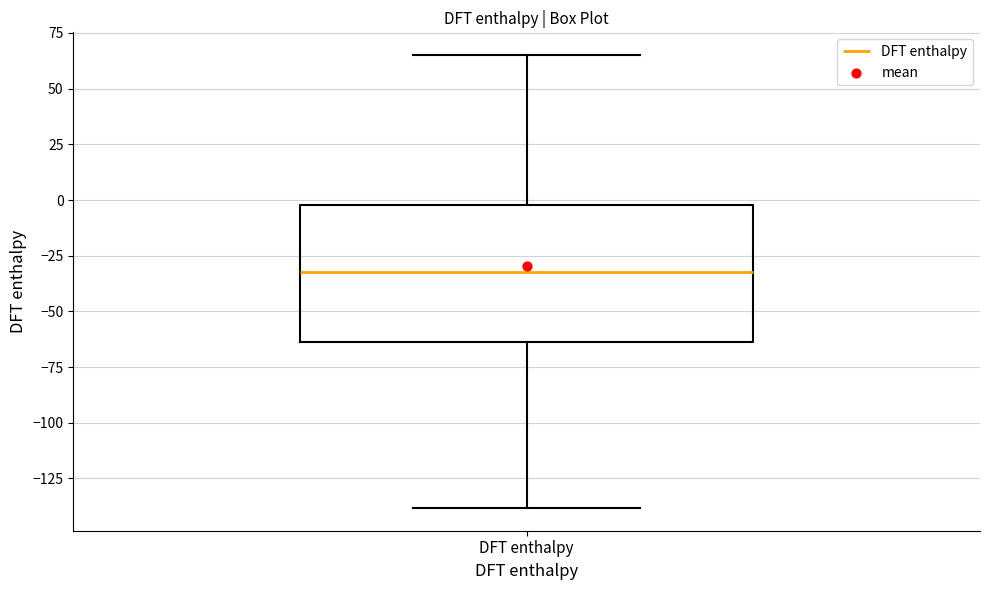

Read this box plot against the y-axis: the position of the median line, the range covered by the box, and the ends of both whiskers. The values are not printed on the chart, so give them approximately, as read against the axis.

median -30, box -65 to 0, whiskers -140 to 65